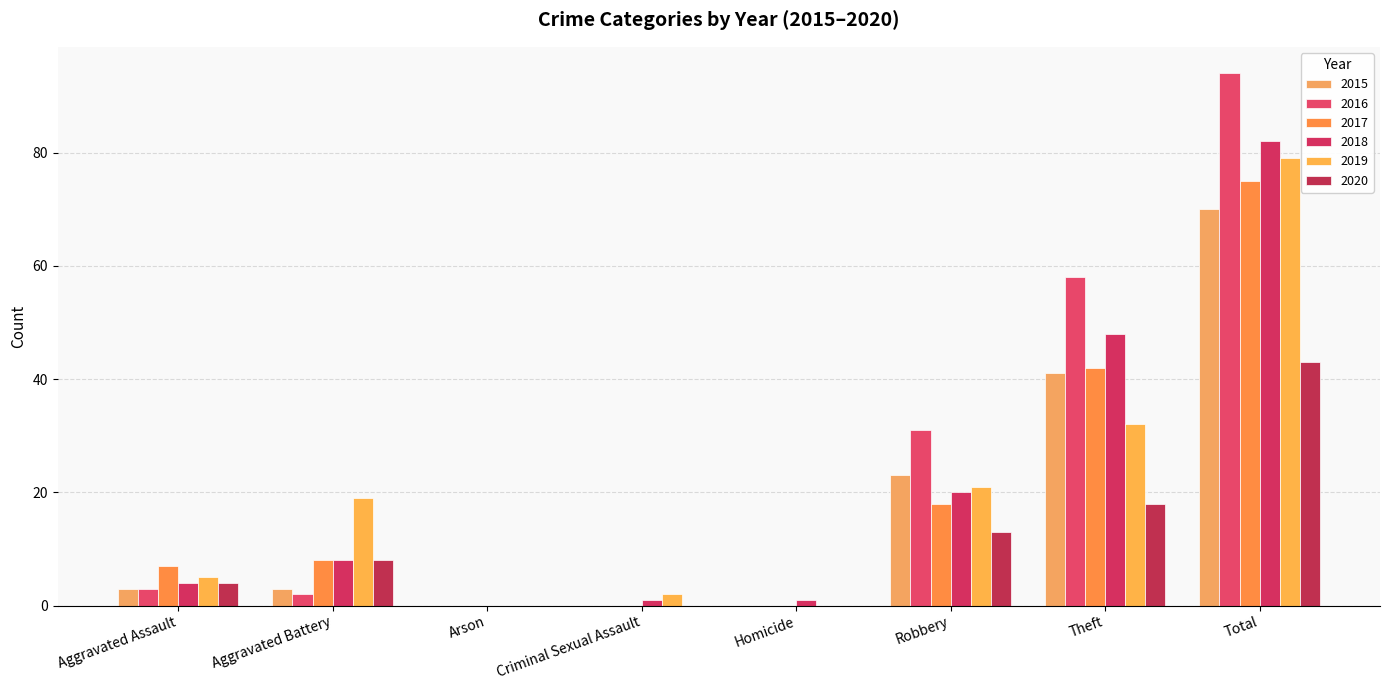

The 2017 series shows 18 at Robbery. True or false?

True